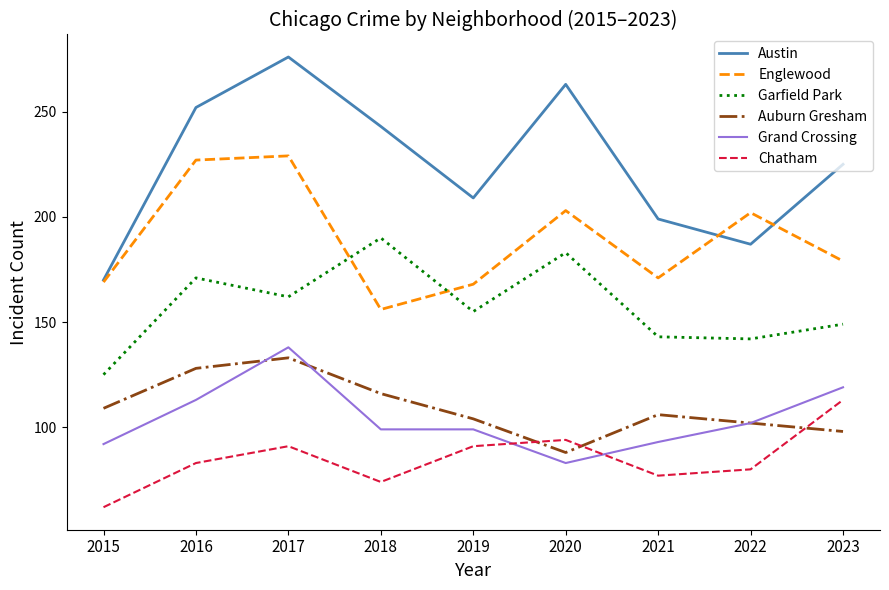

What is the difference between the second highest and second lowest values in the Auburn Gresham series?

30